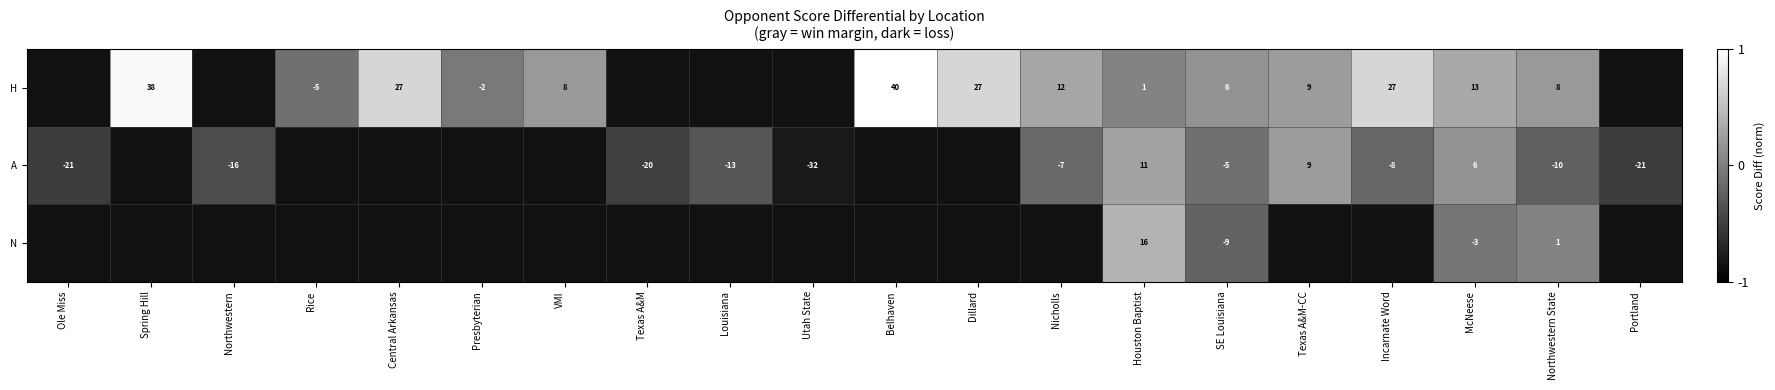

At which label is A closest to 0?

SE Louisiana